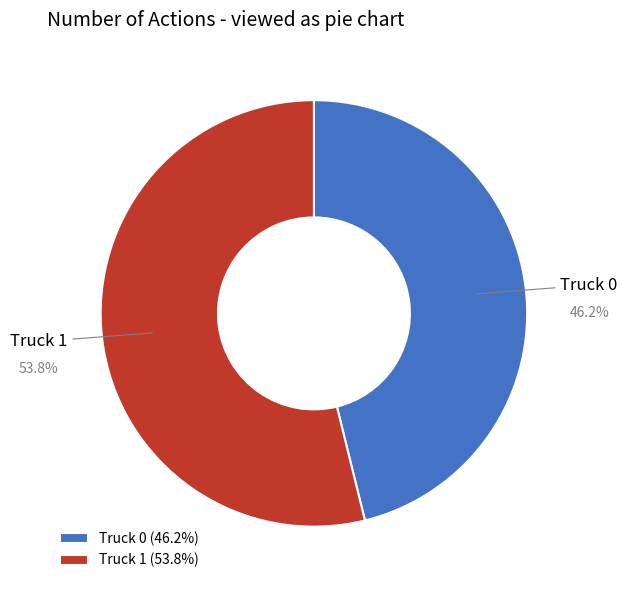

Is there any slice that represents more than half of the pie?

Yes